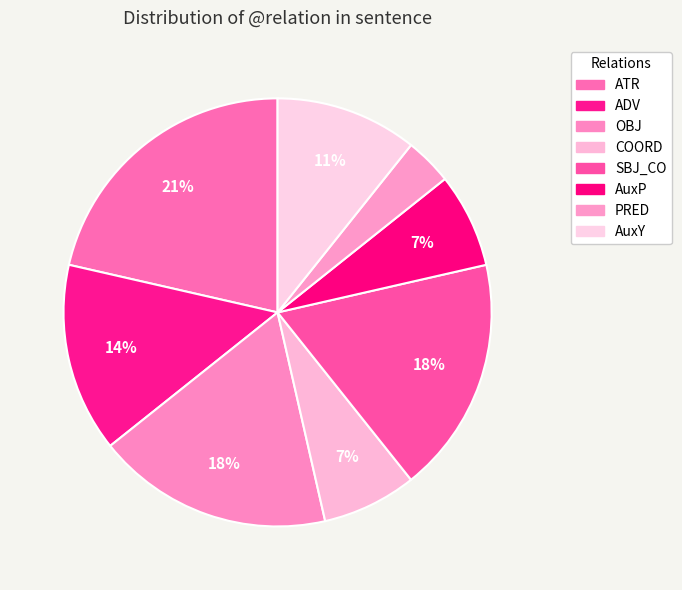

Combined, do COORD and SBJ_CO account for over 50%?

No